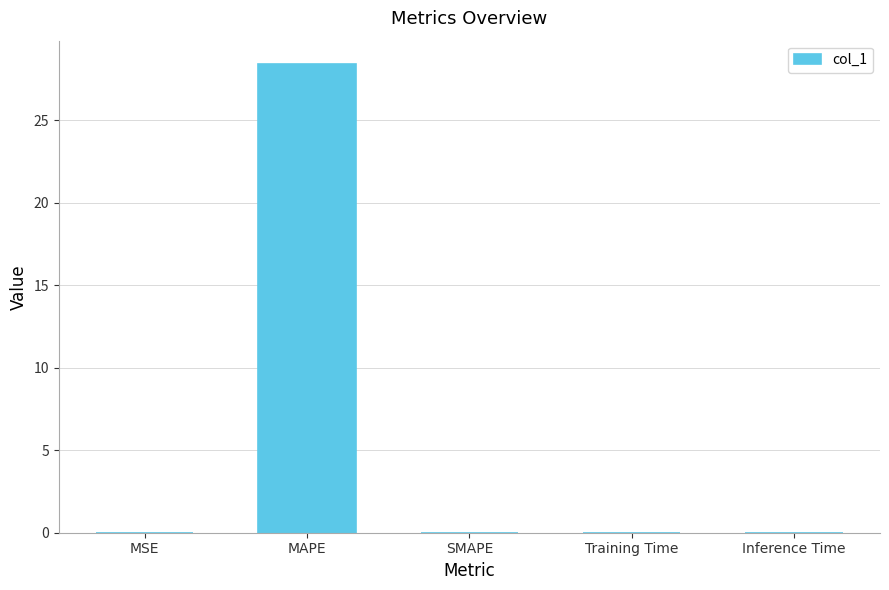

What is the sum of all values?

28.4